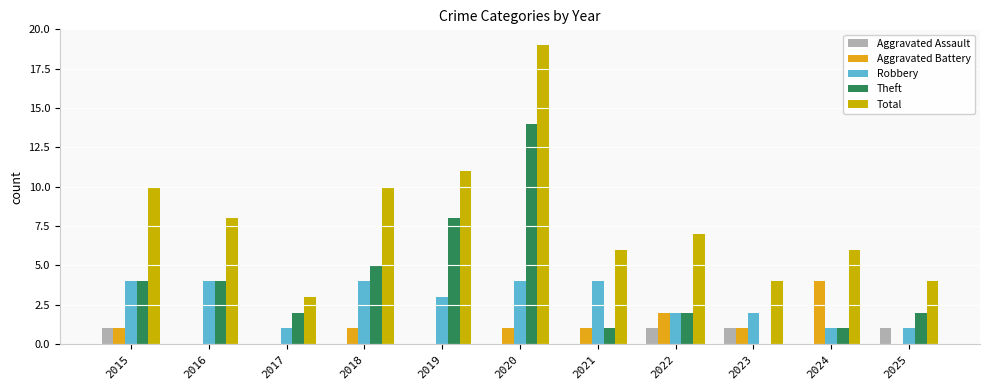

How many distinct data groups are displayed?

5